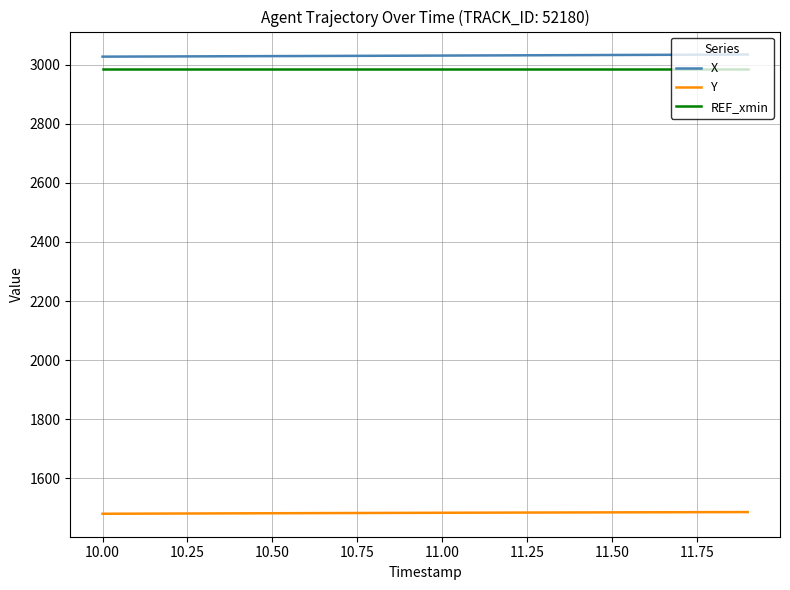

What is the maximum value shown in the chart?

3034.5